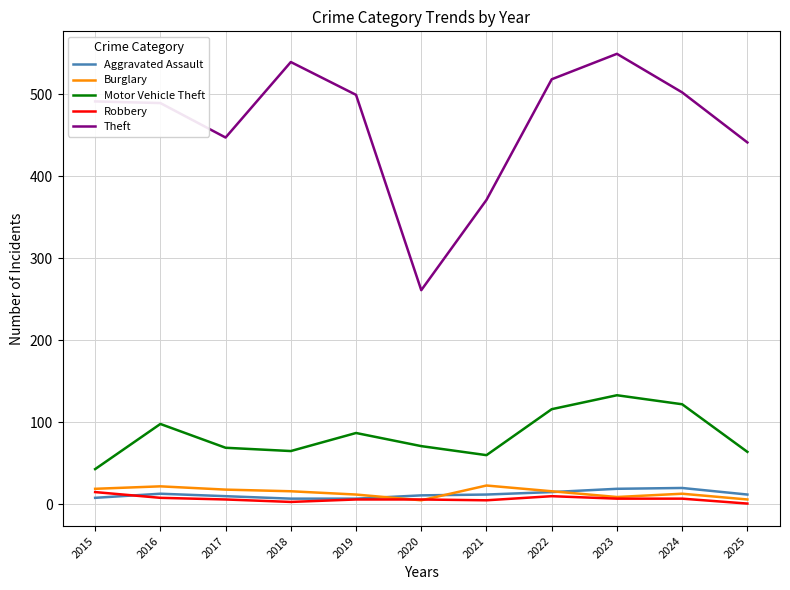

True or false: Motor Vehicle Theft has more than 0 points higher than both neighbors.

True